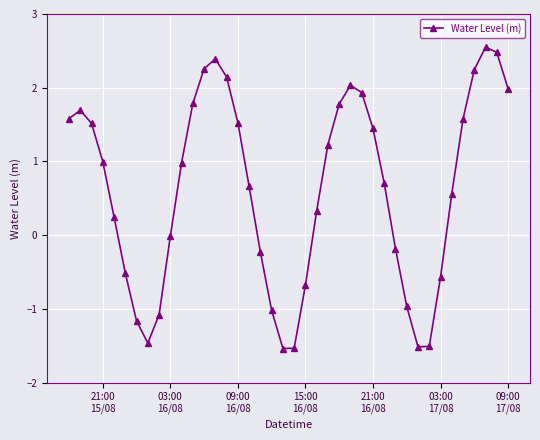

What is the sum of all values?

24.7